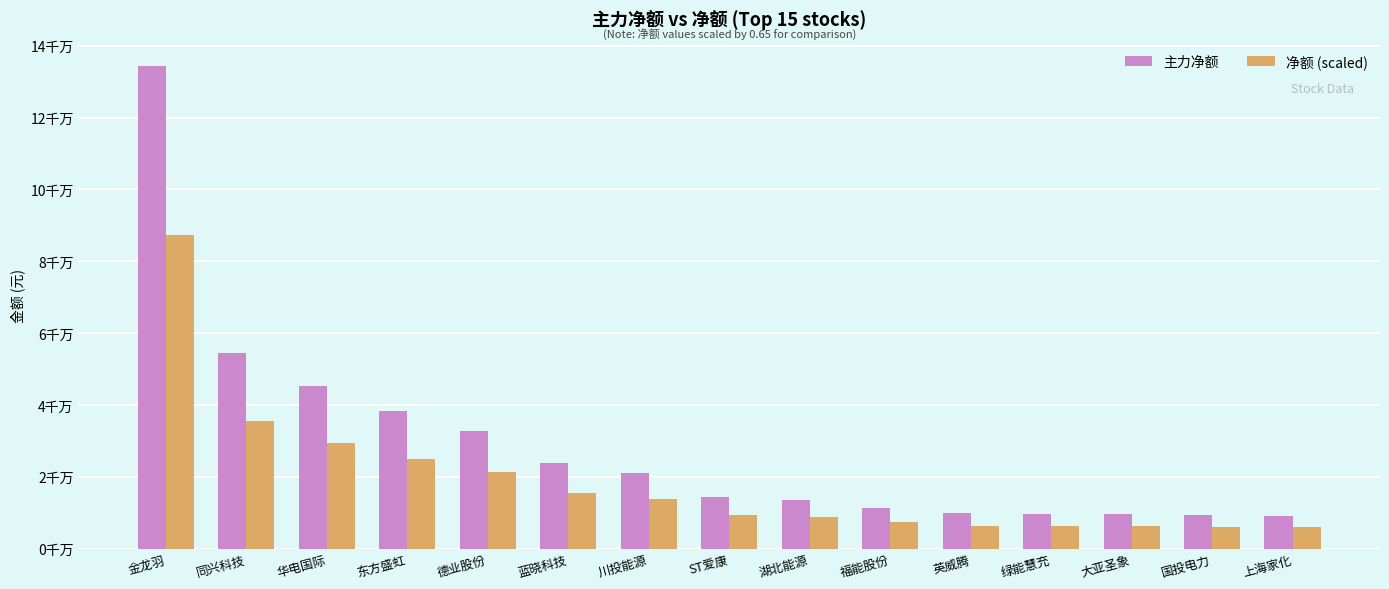

Reading left to right, what are all the values shown in this chart?

主力净额: 134442414.0	54571312.0	45365318.0	38397965.0	32773188.0	23949750.0	21068523.0	14375979.0	13419447.0	11421149.0	9861199.0	9685953.0	9626912.0	9480701.0	9185109.0
净额 (scaled): 87387569.1	35471352.8	29487456.7	24958677.2	21302572.2	15567337.5	13694540.0	9344386.3	8722640.6	7423746.9	6409779.4	6295869.5	6257492.8	6162455.7	5970320.9